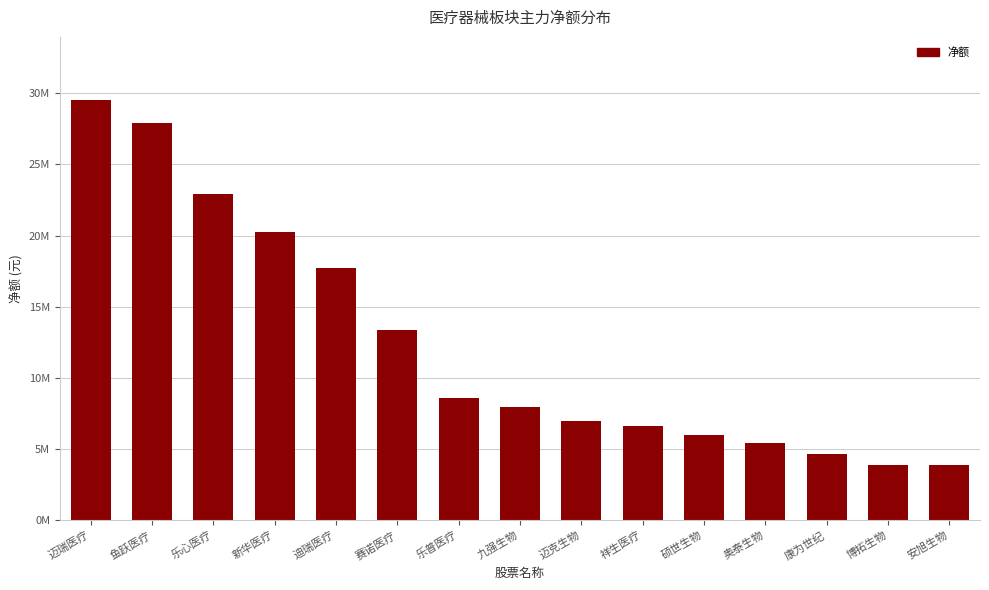

Are the bars horizontal?

No